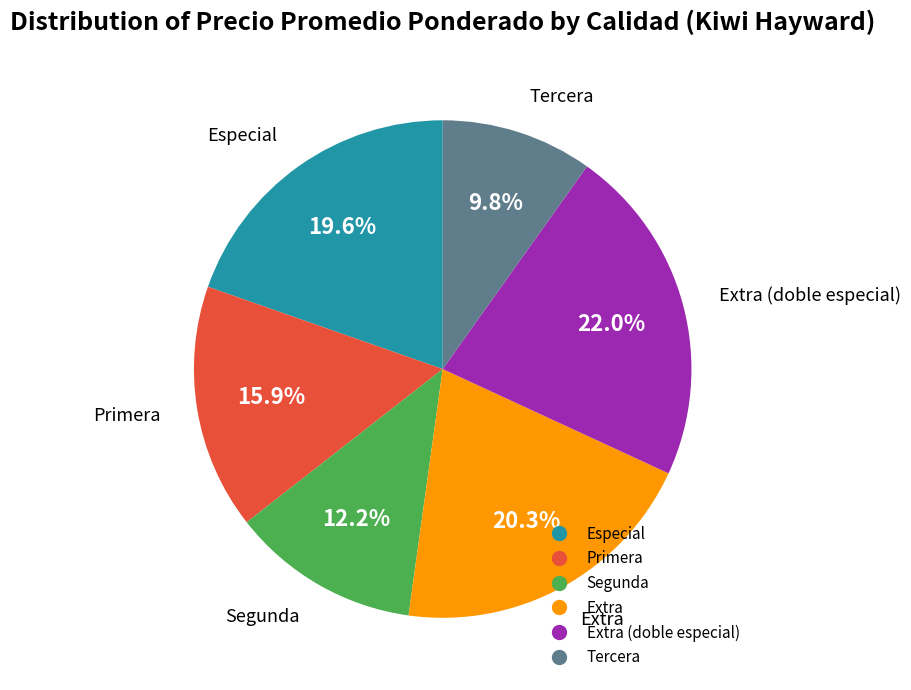

Is there any slice that represents more than half of the pie?

No